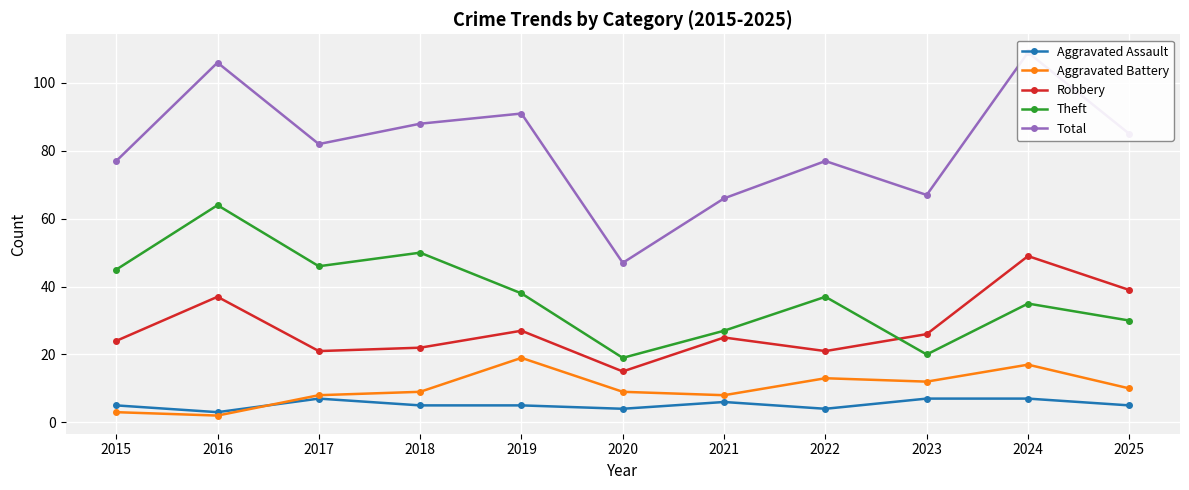

Which has a higher value, 2025 or 2017?

2017